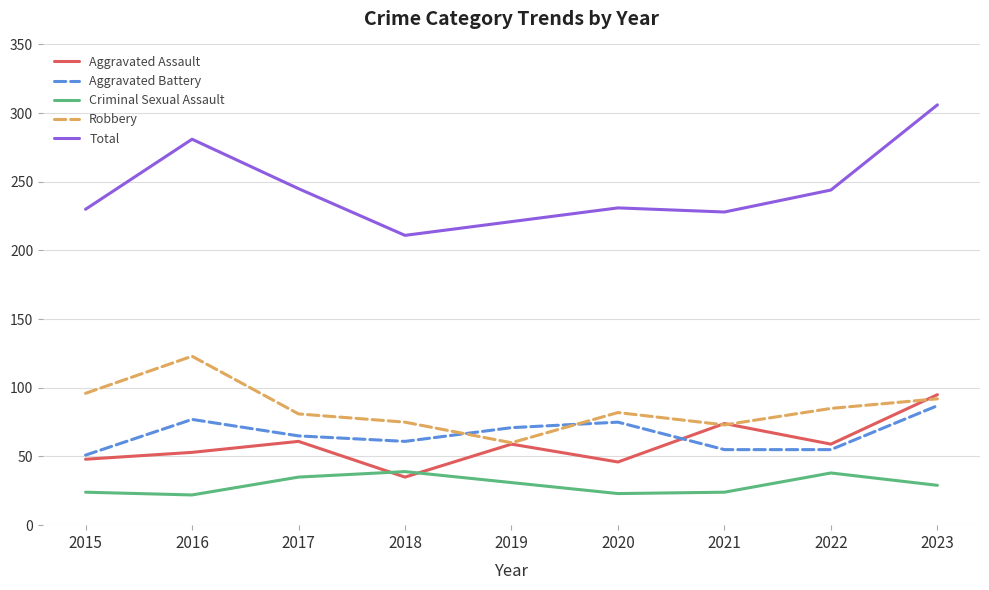

What is the spread (max minus min) of values at 2018?

176